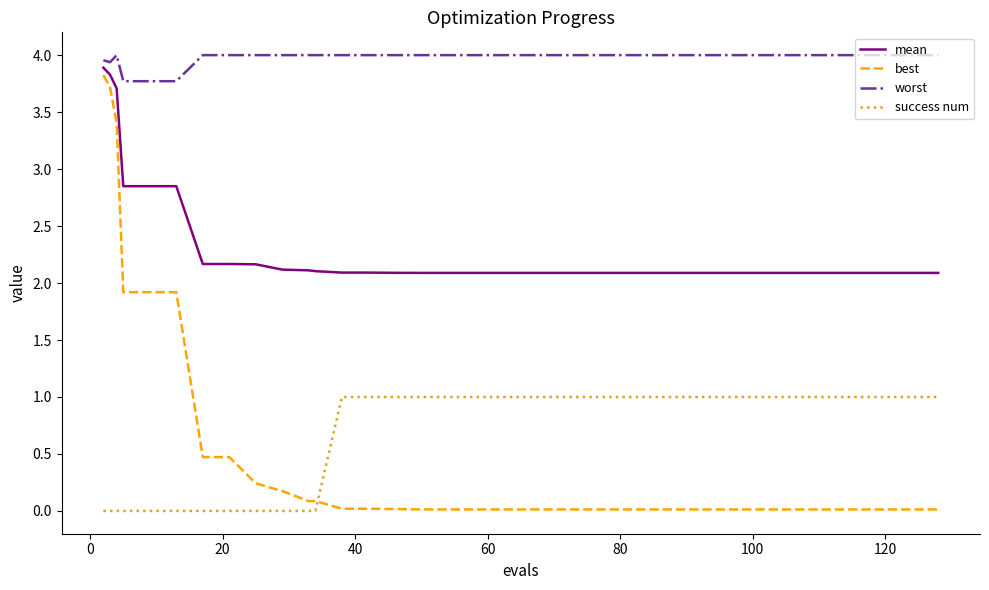

At how many categories does at least one series exceed 3?

40